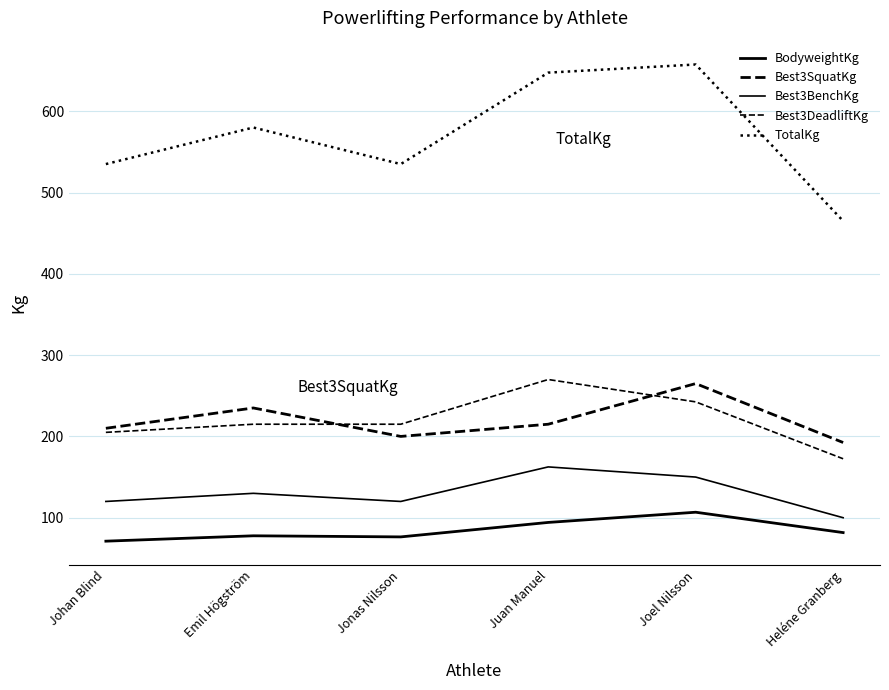

True or false: TotalKg and Best3BenchKg intersect in this chart.

False